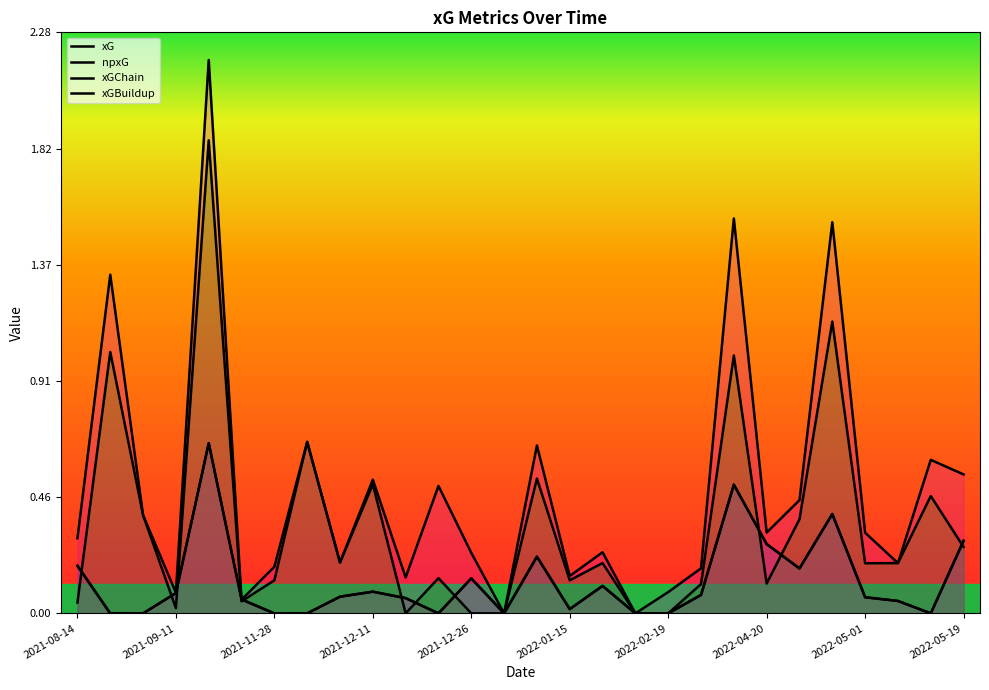

How many lines are shown in the chart?

4